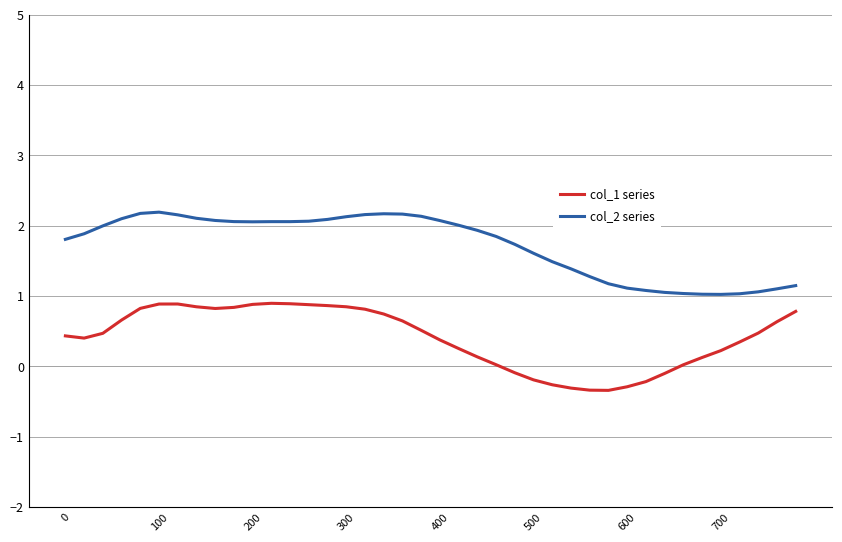

List the series in order of their overall mean, lowest first.

col_1 series, col_2 series